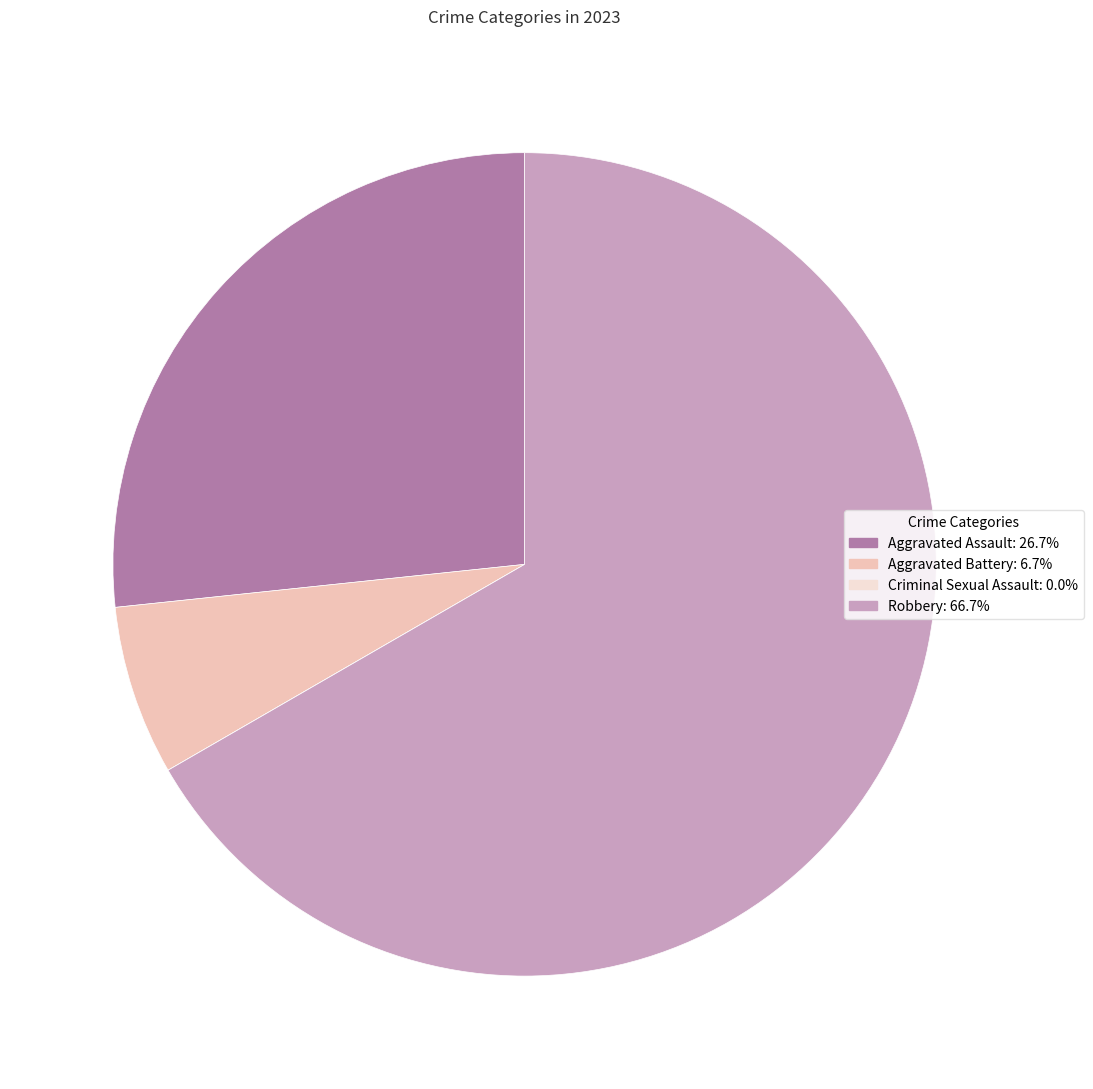

Is there any slice that represents more than half of the pie?

Yes